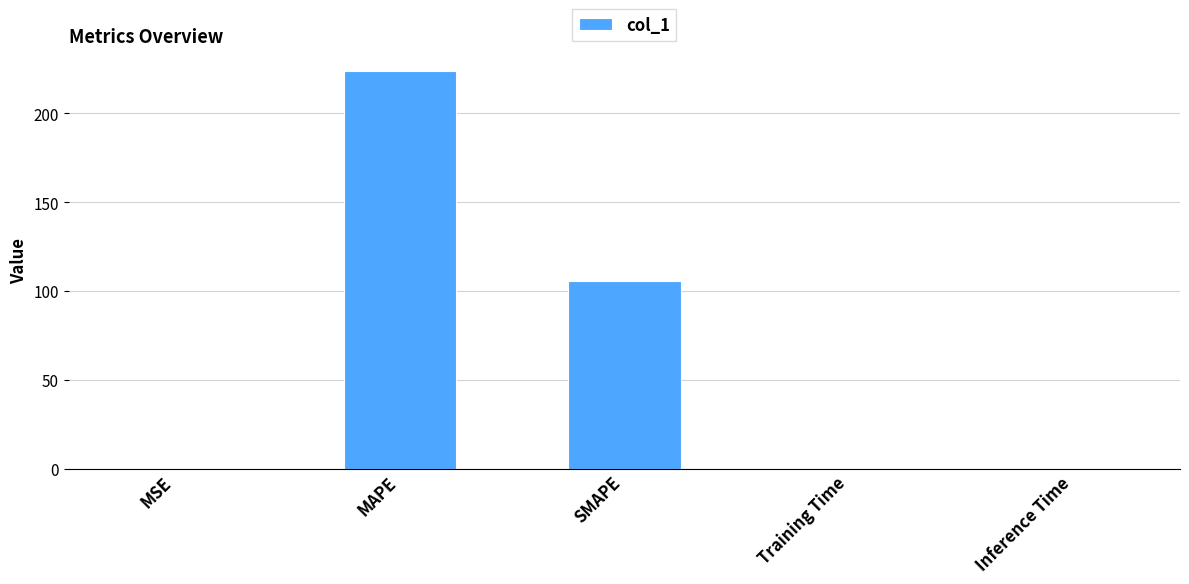

What is the sum of all values?

329.6